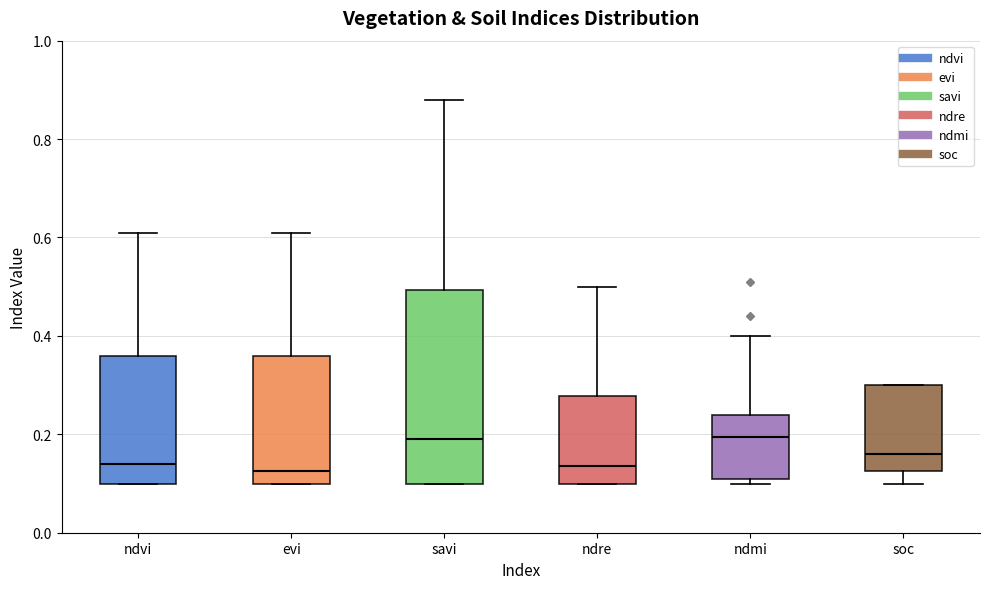

Where does the upper whisker of the box for ndre end on the y-axis? The values are not printed on the chart, so give them approximately, as read against the axis.

0.50